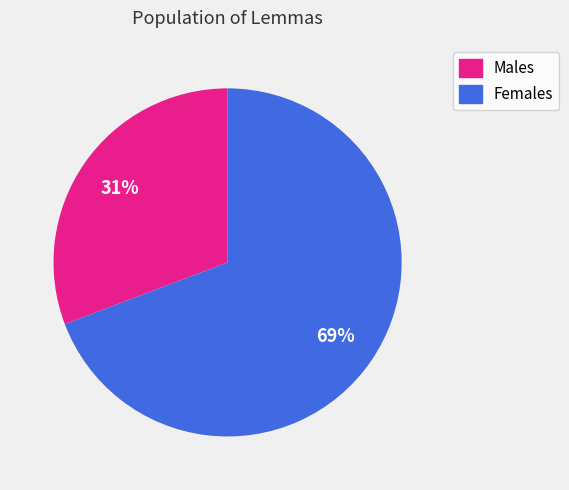

To the nearest percent, what is the average slice percentage?

50%